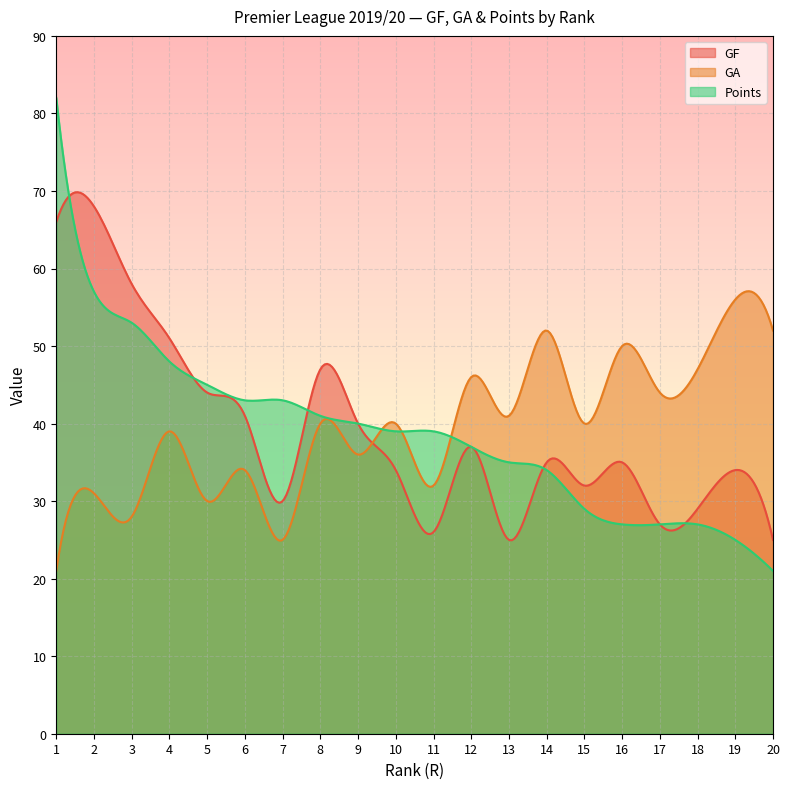

How many times do GA and Points cross each other?

3